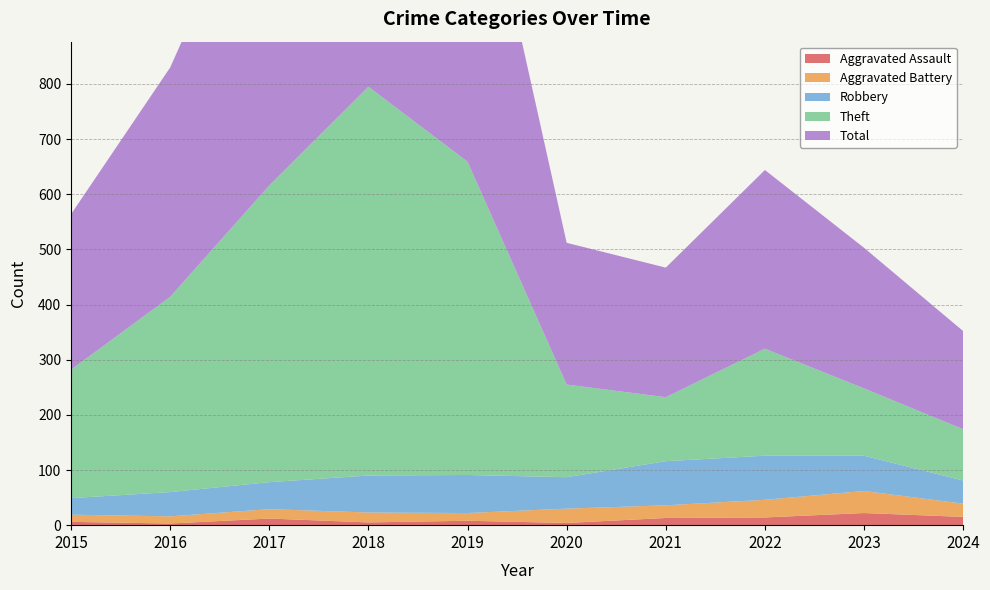

Reading right to left, list all the values displayed in this chart.

Aggravated Assault: 2024=15	2023=22	2022=14	2021=13	2020=4	2019=8	2018=5	2017=12	2016=3	2015=6
Aggravated Battery: 2024=24	2023=40	2022=32	2021=23	2020=26	2019=14	2018=18	2017=17	2016=13	2015=13
Robbery: 2024=42	2023=64	2022=80	2021=80	2020=57	2019=69	2018=67	2017=49	2016=44	2015=30
Theft: 2024=93	2023=122	2022=194	2021=116	2020=168	2019=568	2018=705	2017=538	2016=354	2015=233
Total: 2024=178	2023=255	2022=324	2021=235	2020=257	2019=660	2018=797	2017=617	2016=416	2015=282